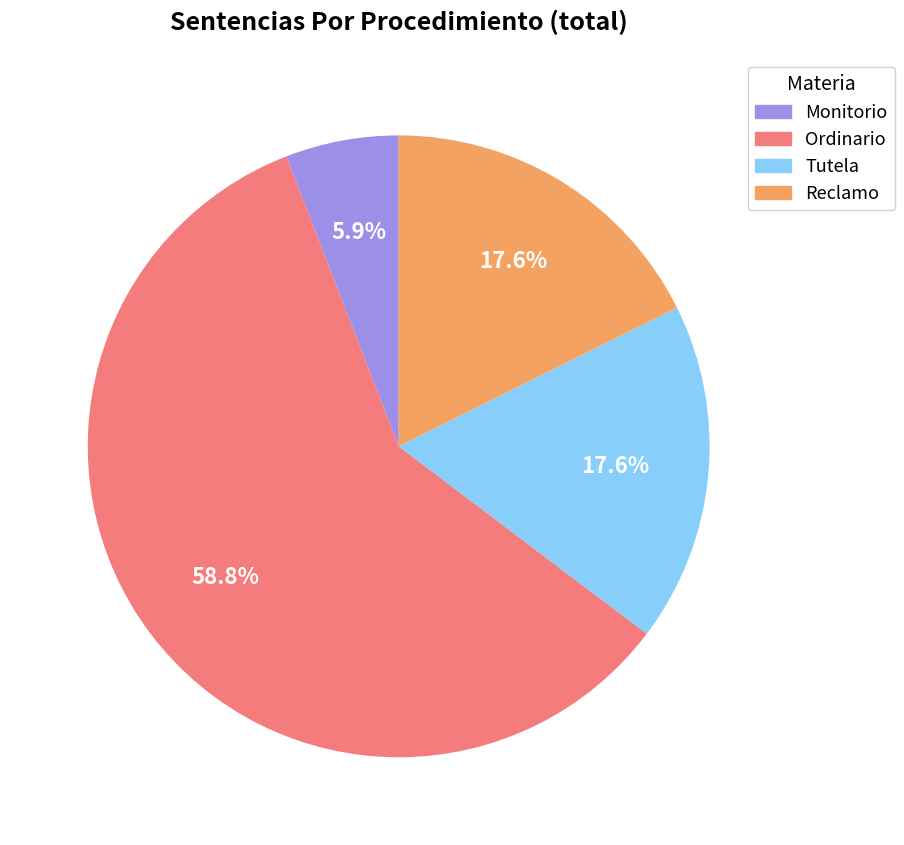

Which slice is the smallest?

Monitorio